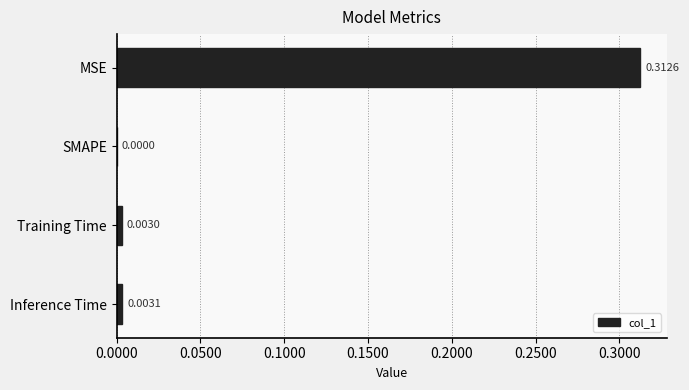

Which category has the highest value across all series?

MSE